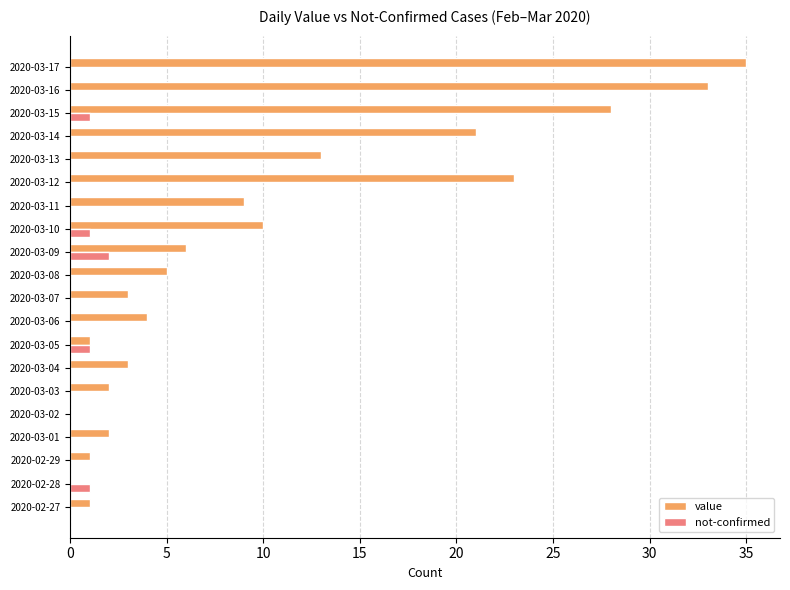

The value of not-confirmed at 2020-03-06 is 0. True or false?

True